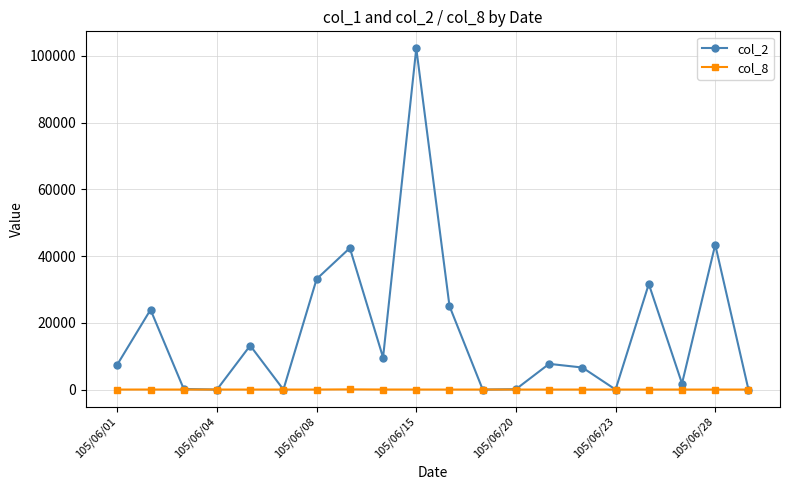

What is the difference between the second highest and second lowest values in the col_8 series?

12